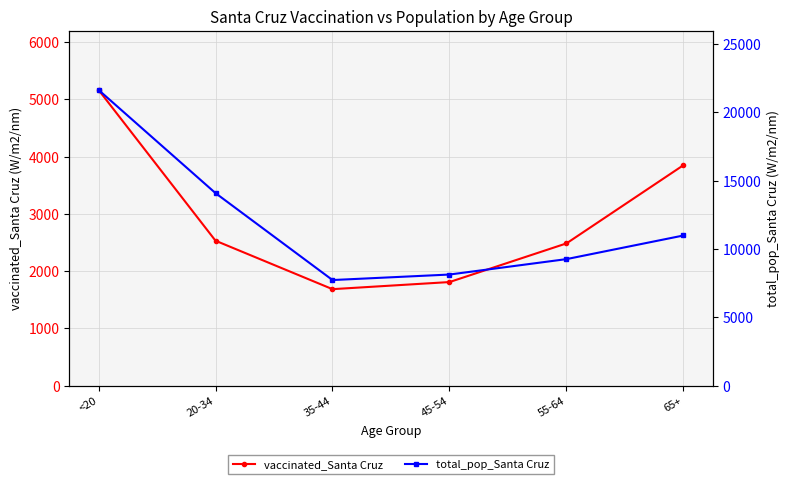

True or false: total_pop_Santa Cruz has more than 2 points higher than both neighbors.

False